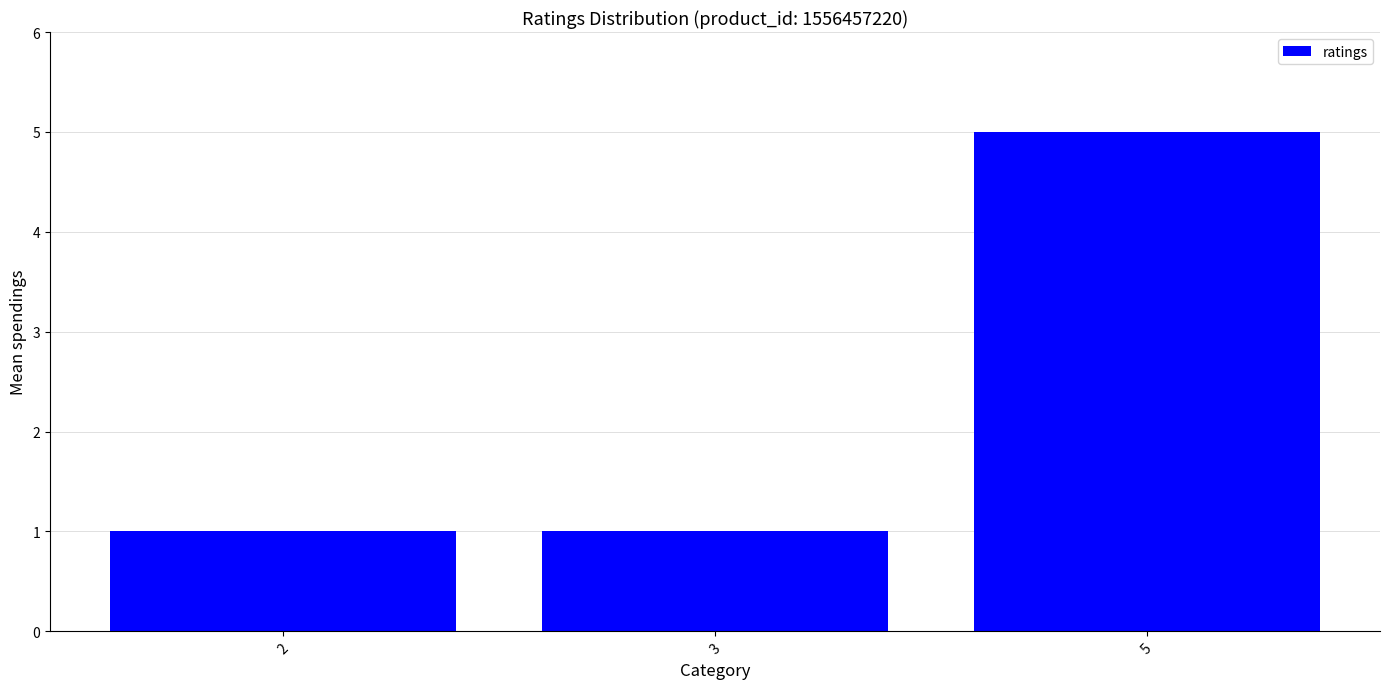

The value at 5 is 2. True or false?

False